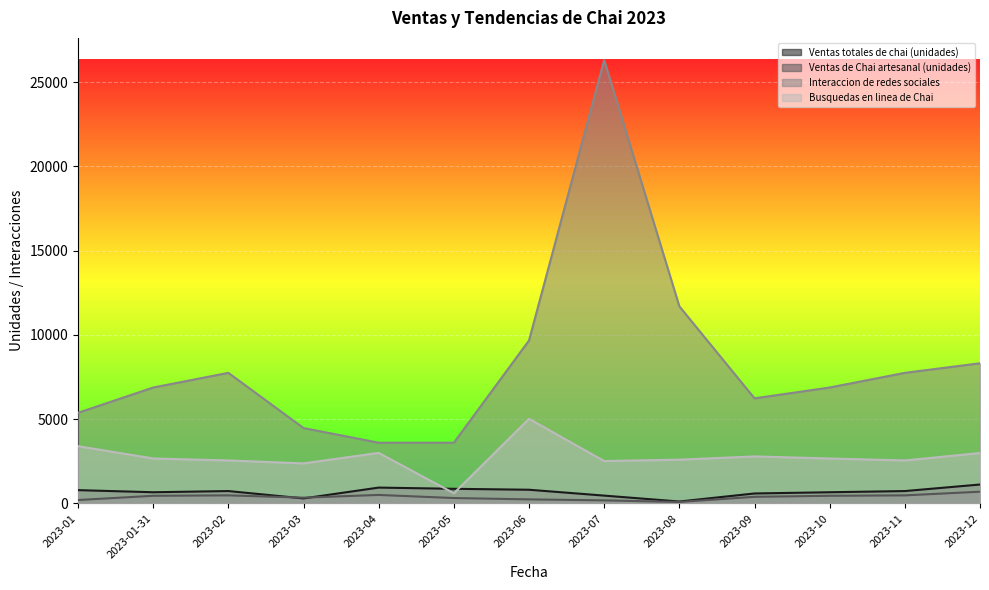

What is the label of the 9th point from the left?

2023-08